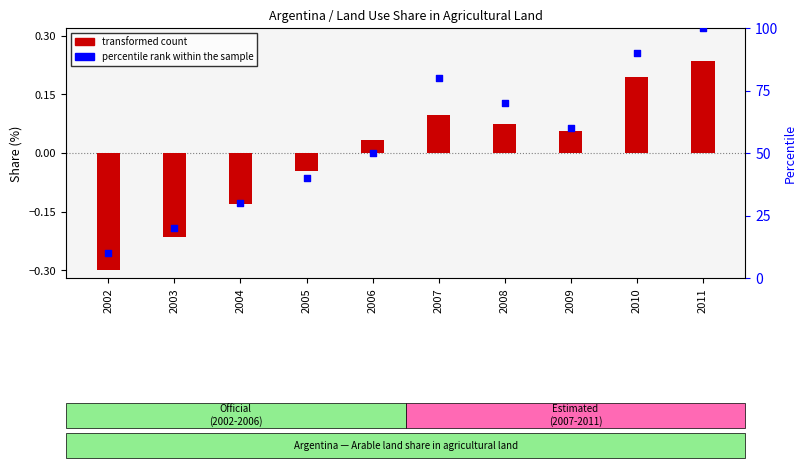

Is the value of transformed count (Arable land) at 2007 greater than the value of percentile rank within the sample at 2011?

No